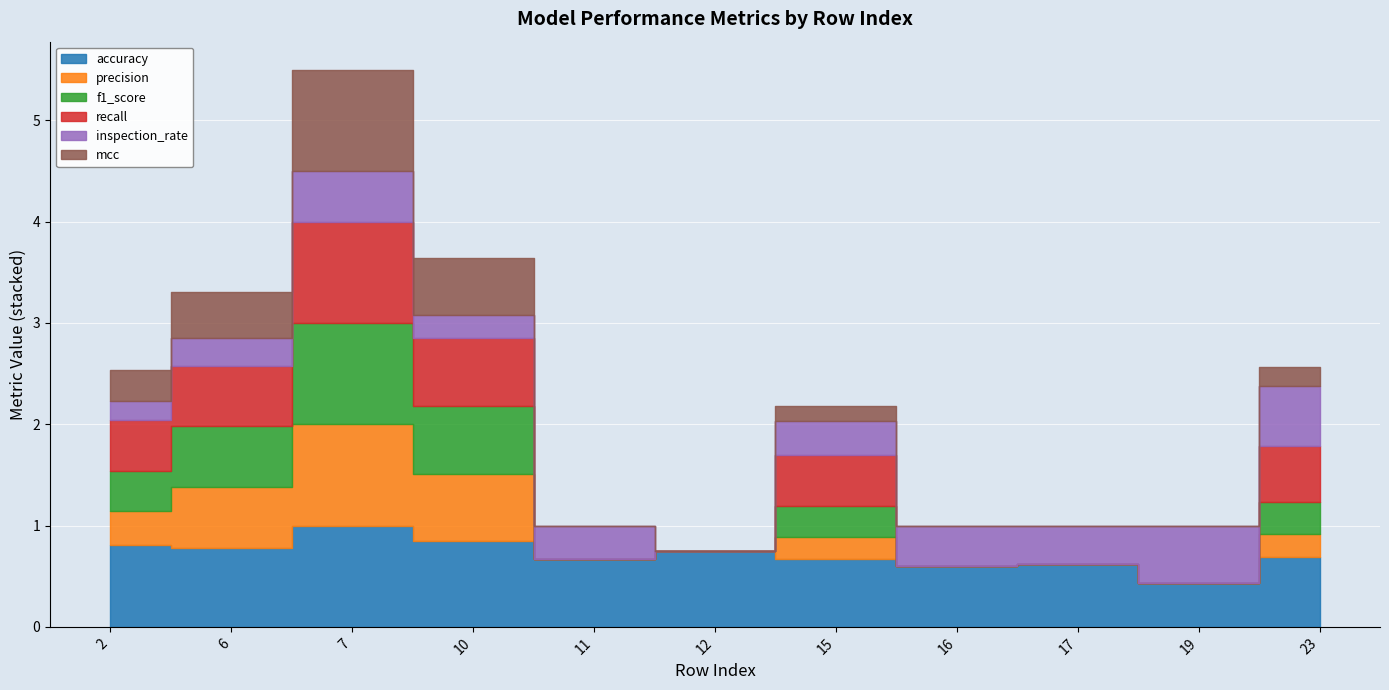

Which series has the largest range (max minus min)?

precision